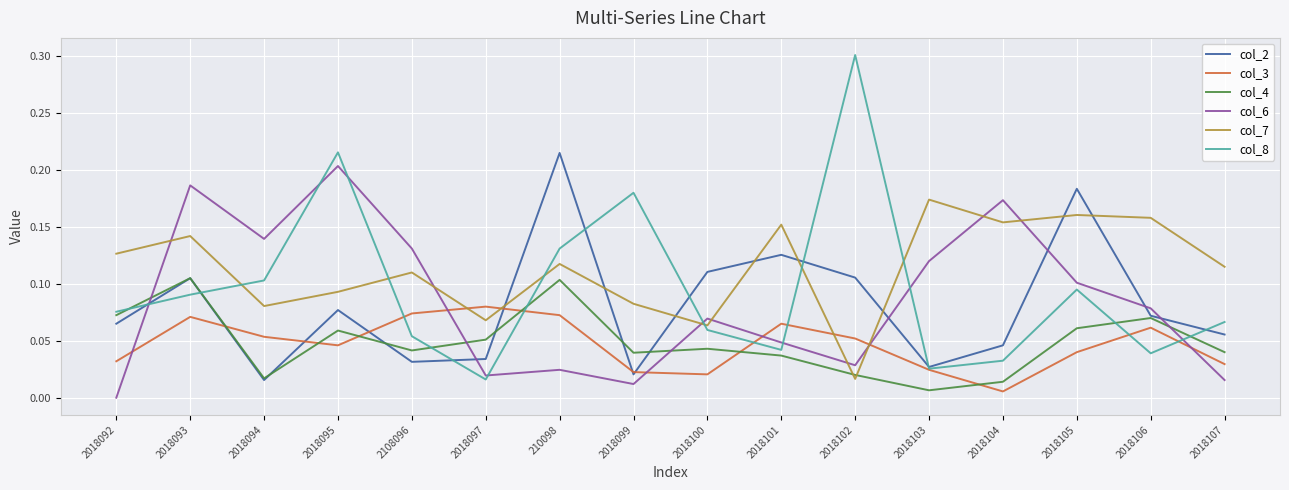

What is the sum of the col_6 values at 2018095 and 2018103?

0.3